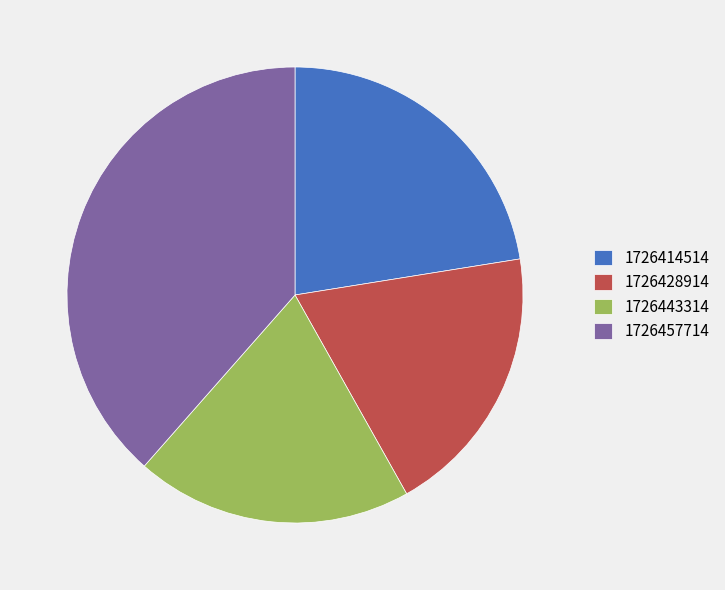

Does 1726414514 represent more than half of the total?

No